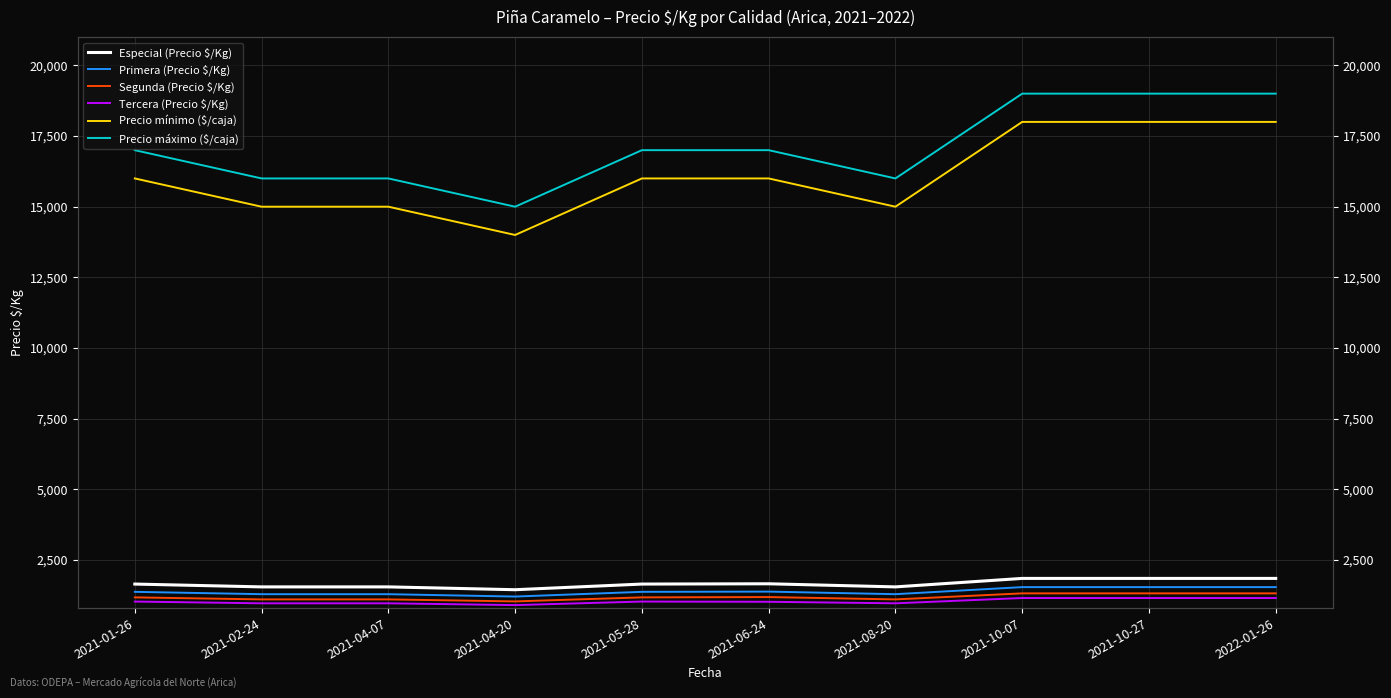

Is the value of Tercera (Precio $/Kg) at 2021-02-24 greater than the value of Especial (Precio $/Kg) at 2021-10-07?

No